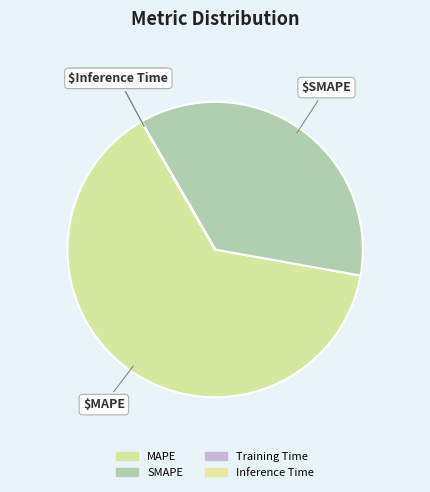

Is it true that SMAPE is 42% of the pie?

False